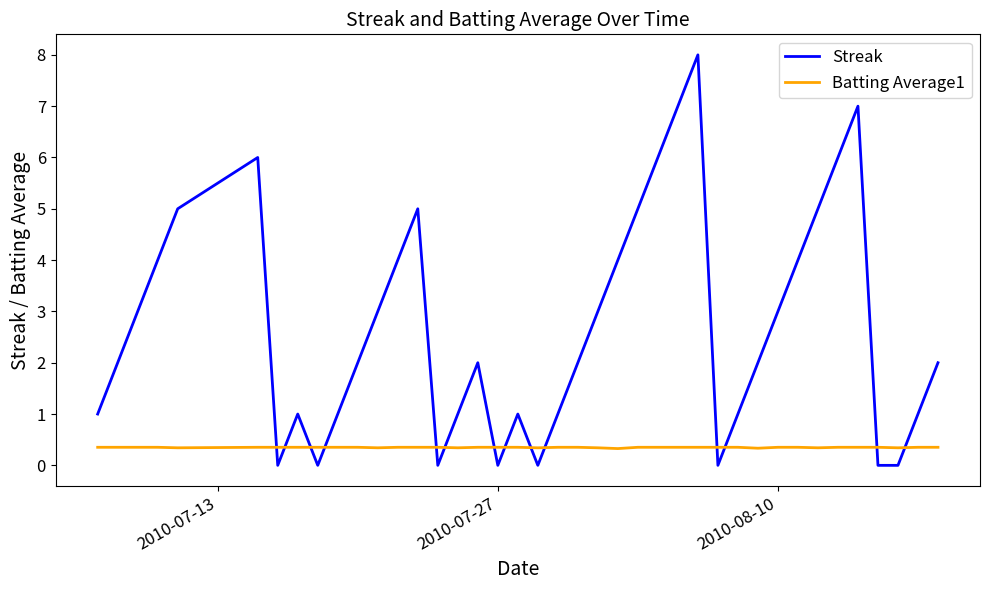

List the series in order of their overall mean, highest first.

Streak, Batting Average1